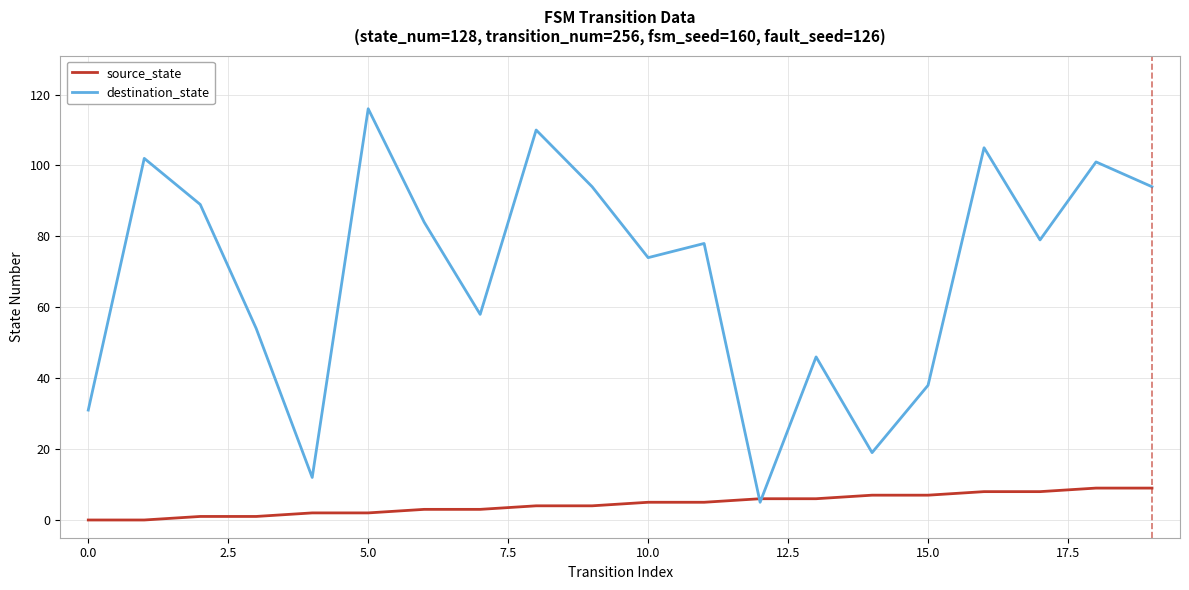

List the series in order of their overall mean, highest first.

destination_state, source_state